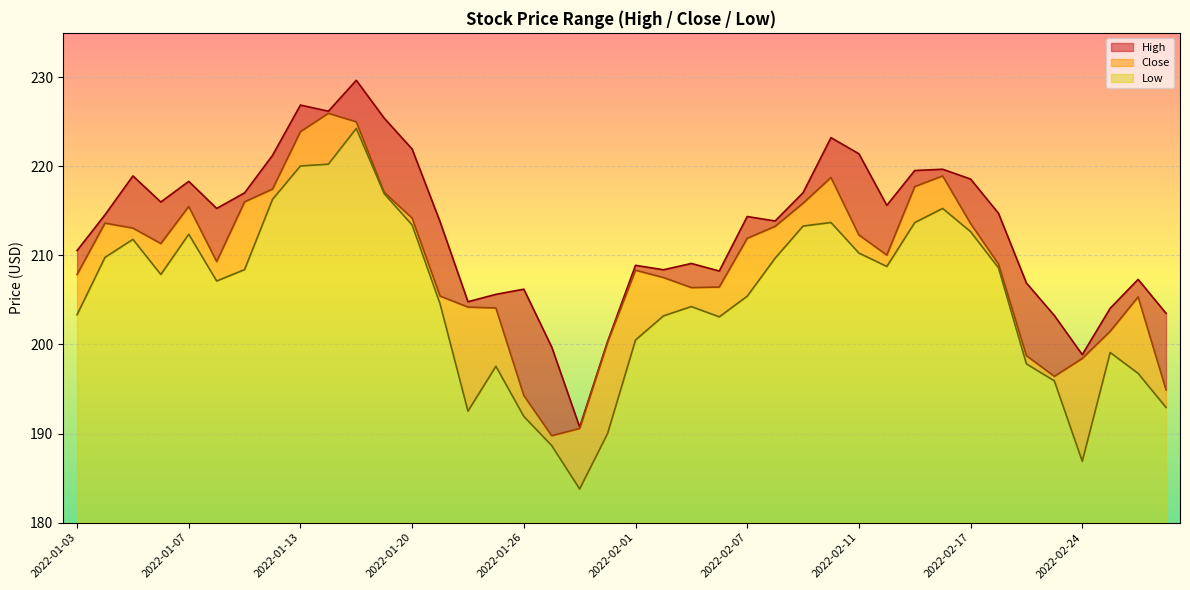

Which series changed the most between 2022-01-18 and 2022-02-09?

High